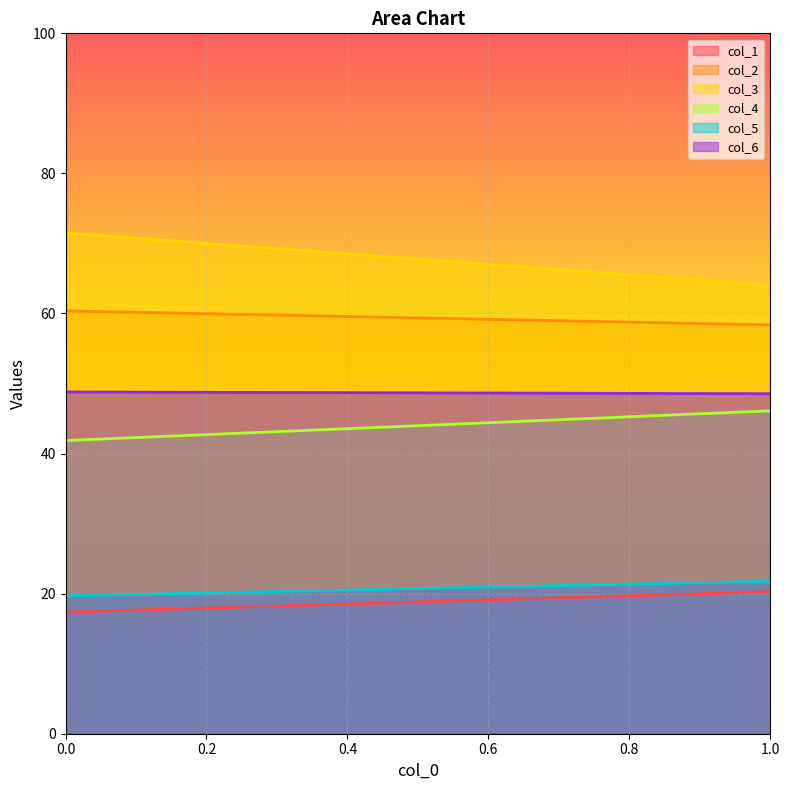

Is it true that col_4 equals 16.6 at 0?

False